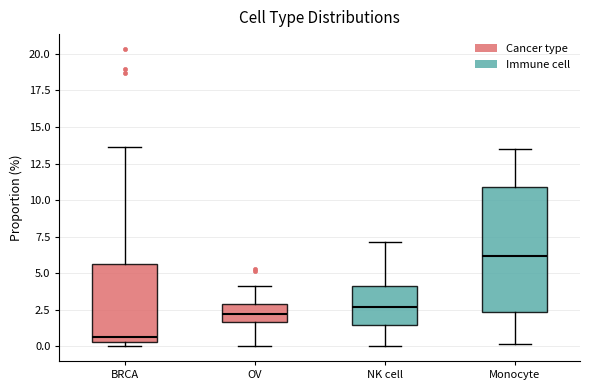

Which box's median line is the lowest?

BRCA